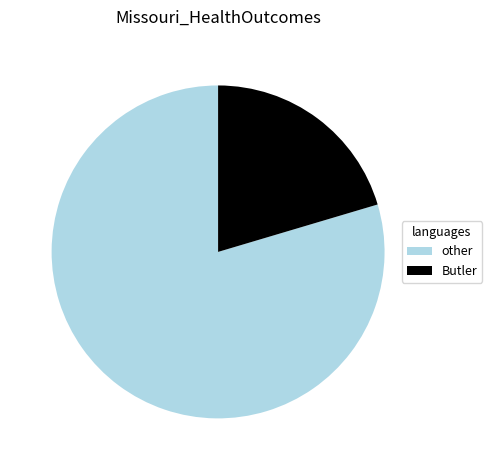

Rank the categories by value from lowest to highest.

Butler, other